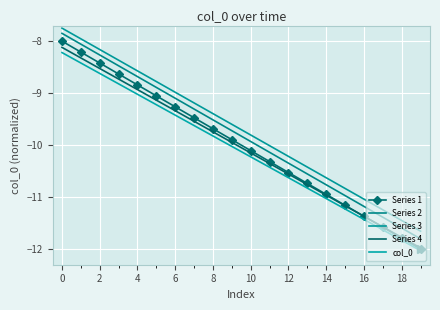

True or false: Series 1 and Series 4 cross at least once.

False